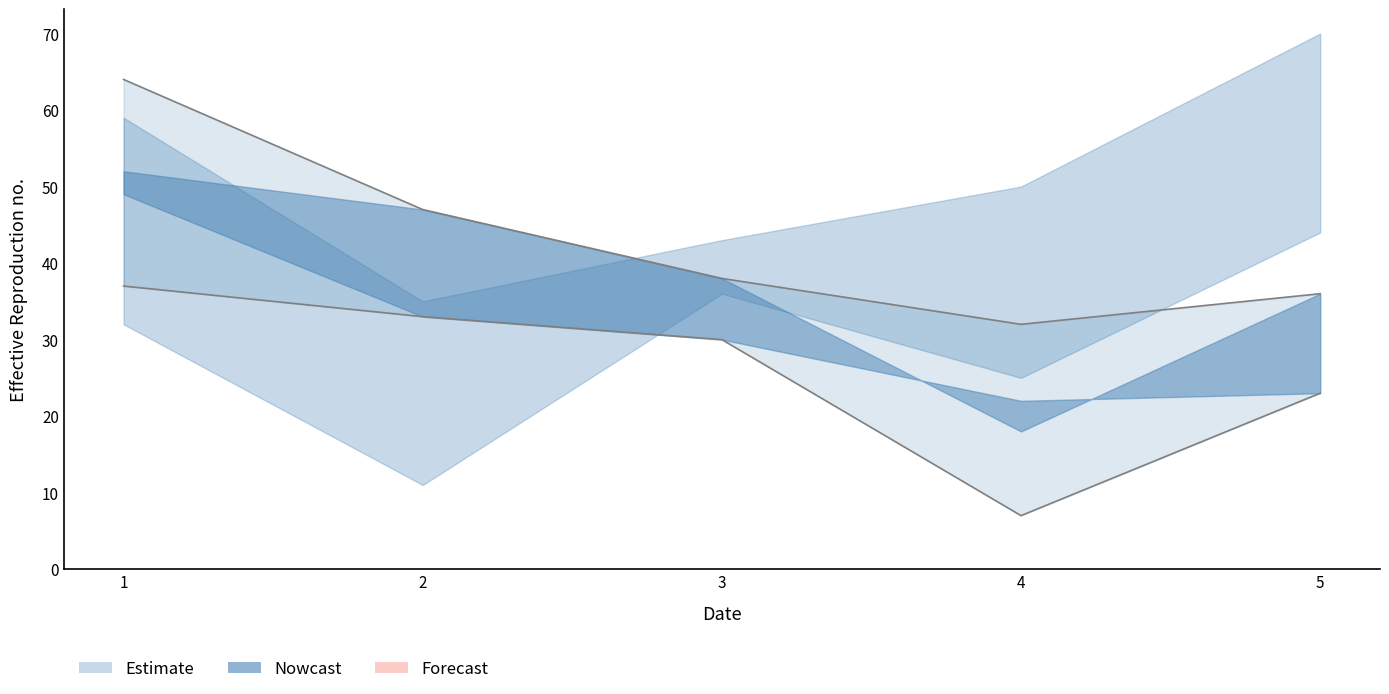

The value of col_7 upper at 2 is 28. True or false?

False